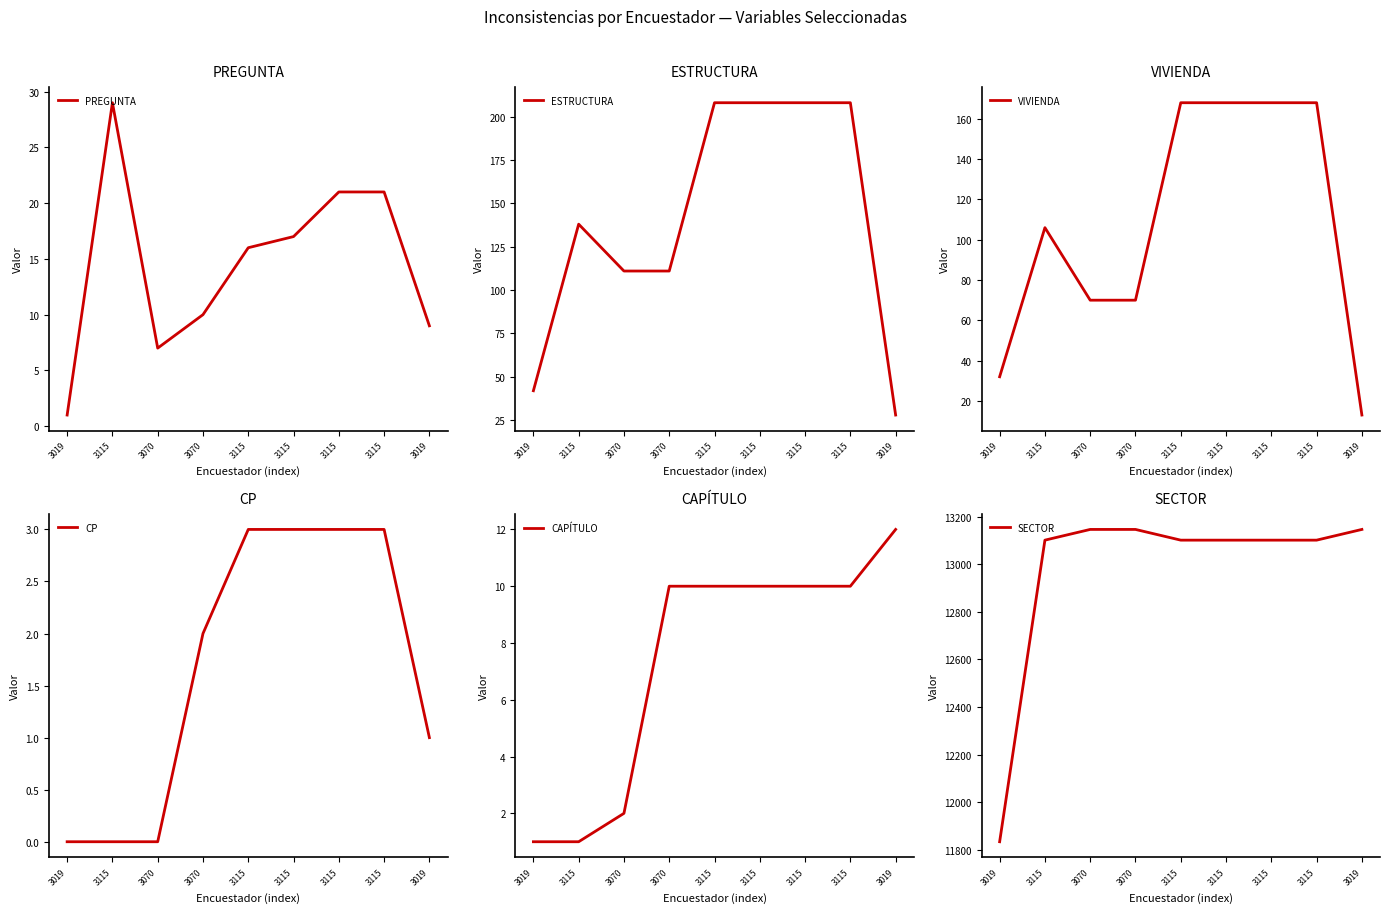

What is the label of the 7th point from the right?

3070